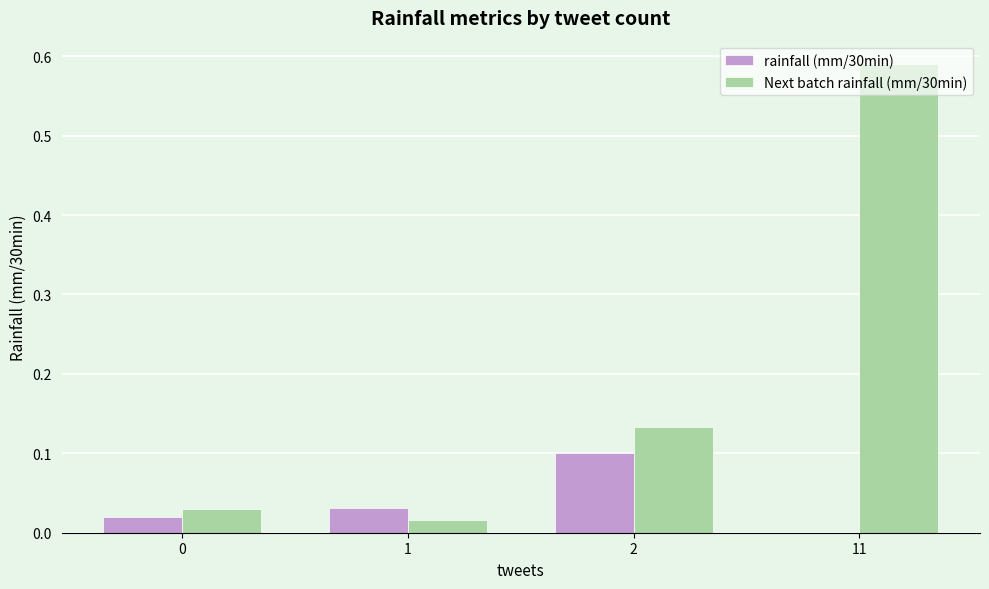

Which series has the widest spread of values?

Next batch rainfall (mm/30min)